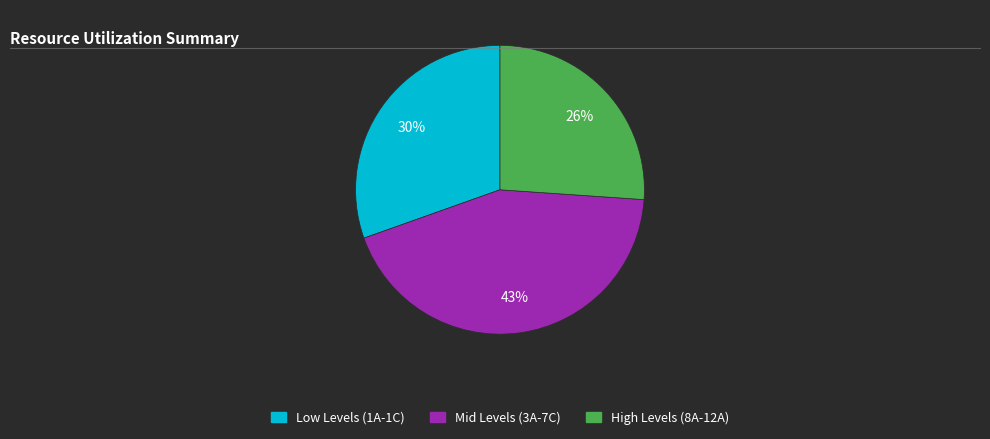

Does any single category account for the majority?

No